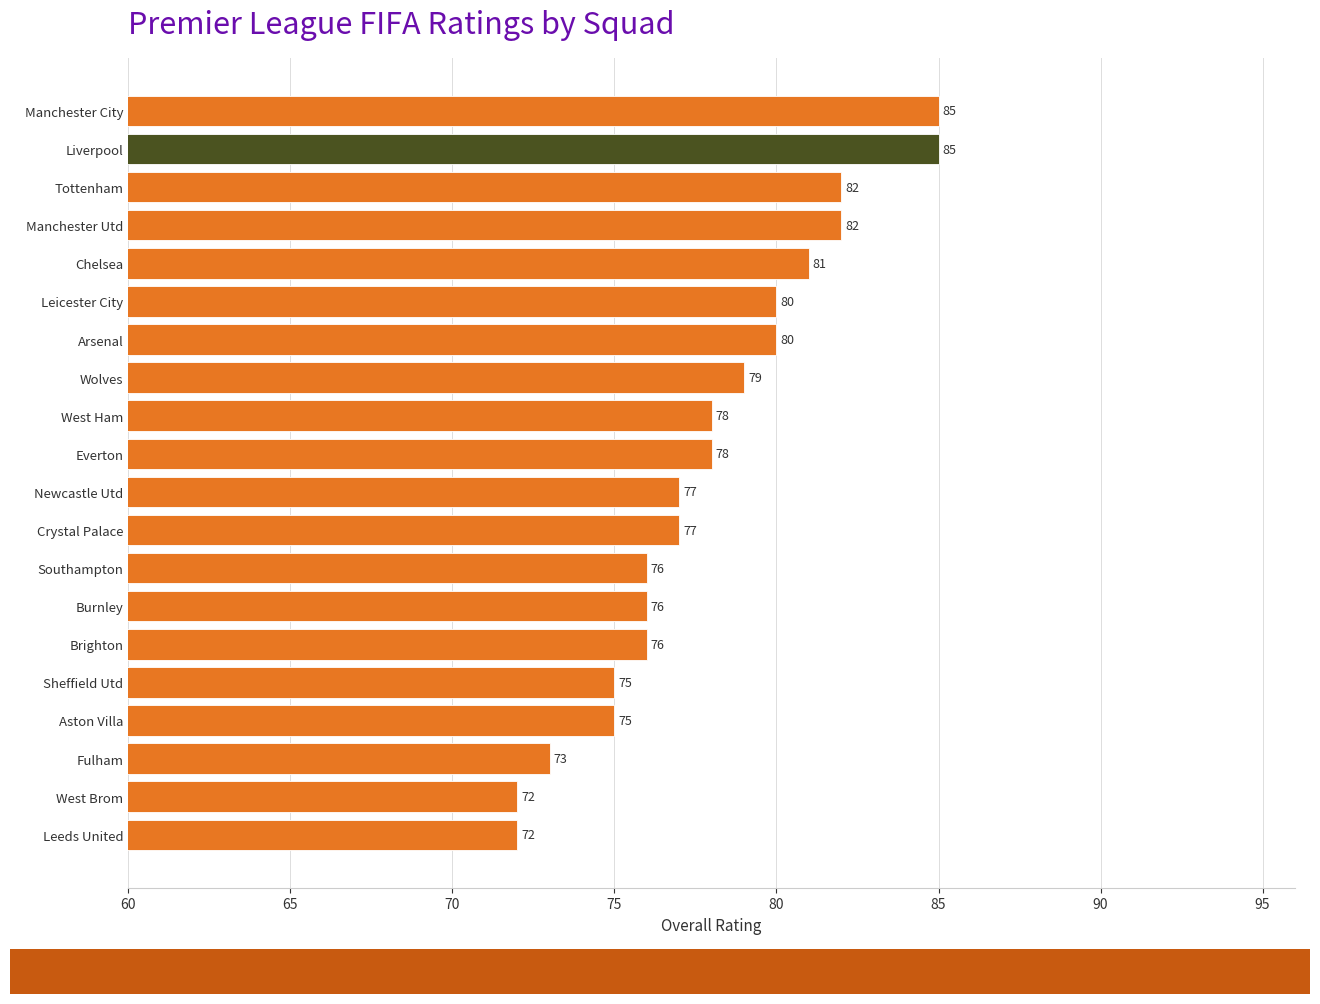

What is the value of the 20th bar from the top?

72